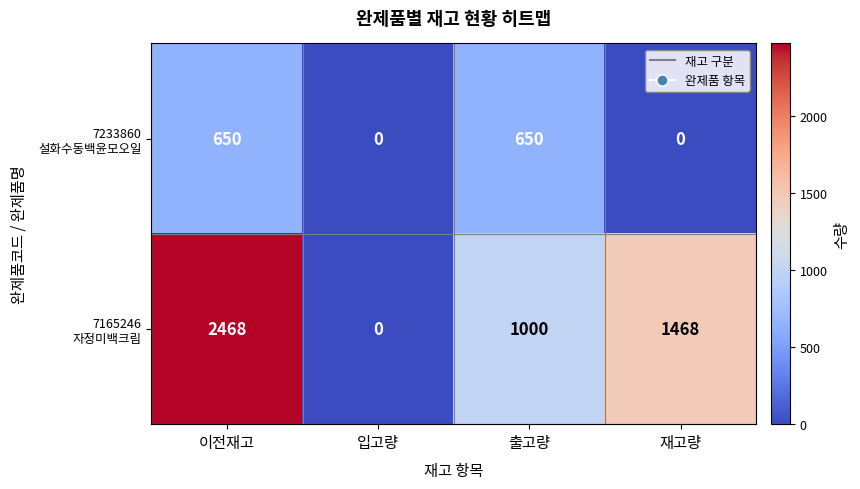

What is the greatest value displayed?

2468